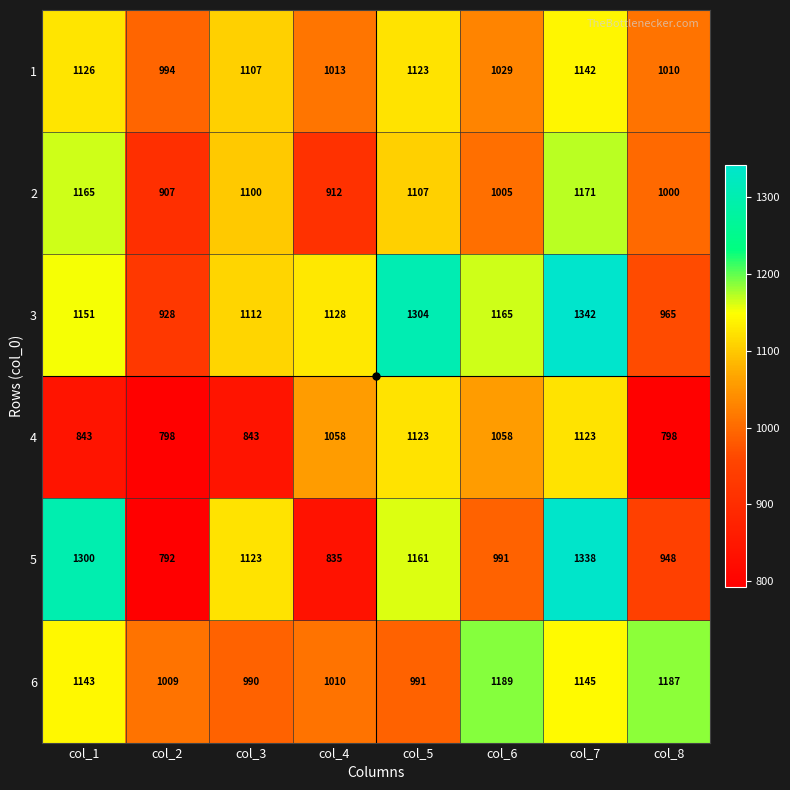

What is the lowest value of the 4 series?

798